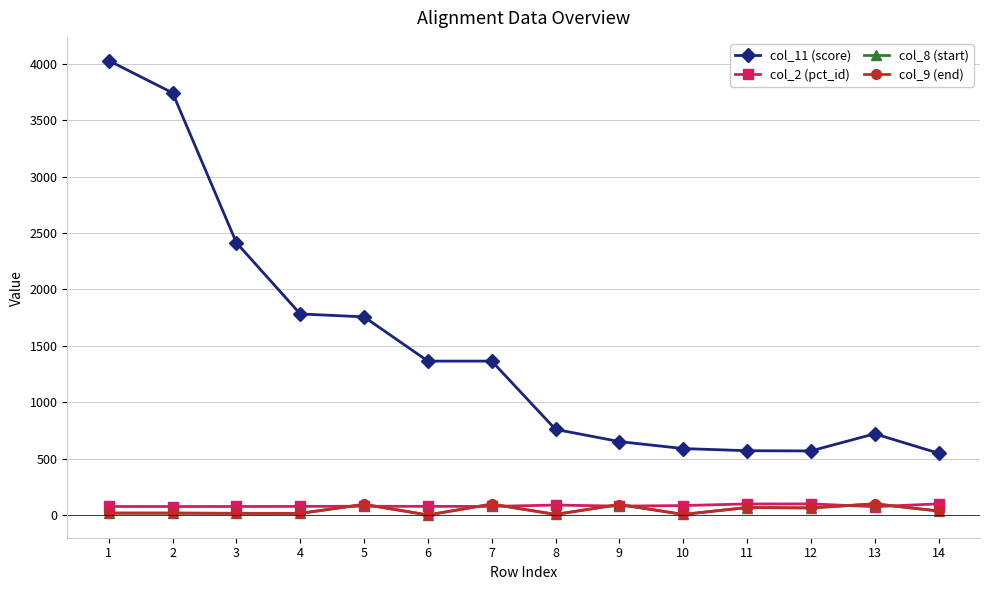

What is the maximum value shown in the chart?

4028.0